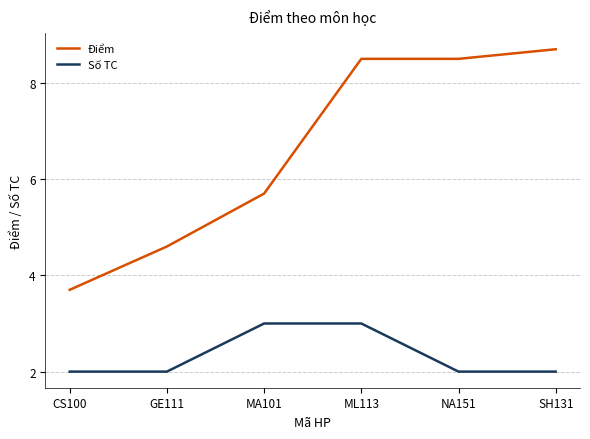

What position from the right is GE111?

5